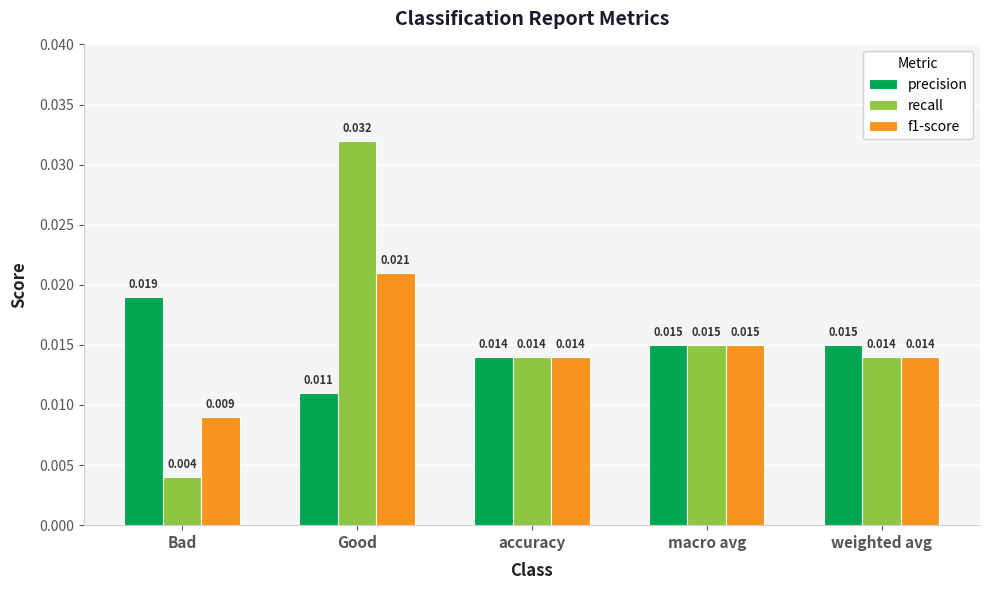

Rank the series by their maximum value, from lowest to highest.

precision, f1-score, recall